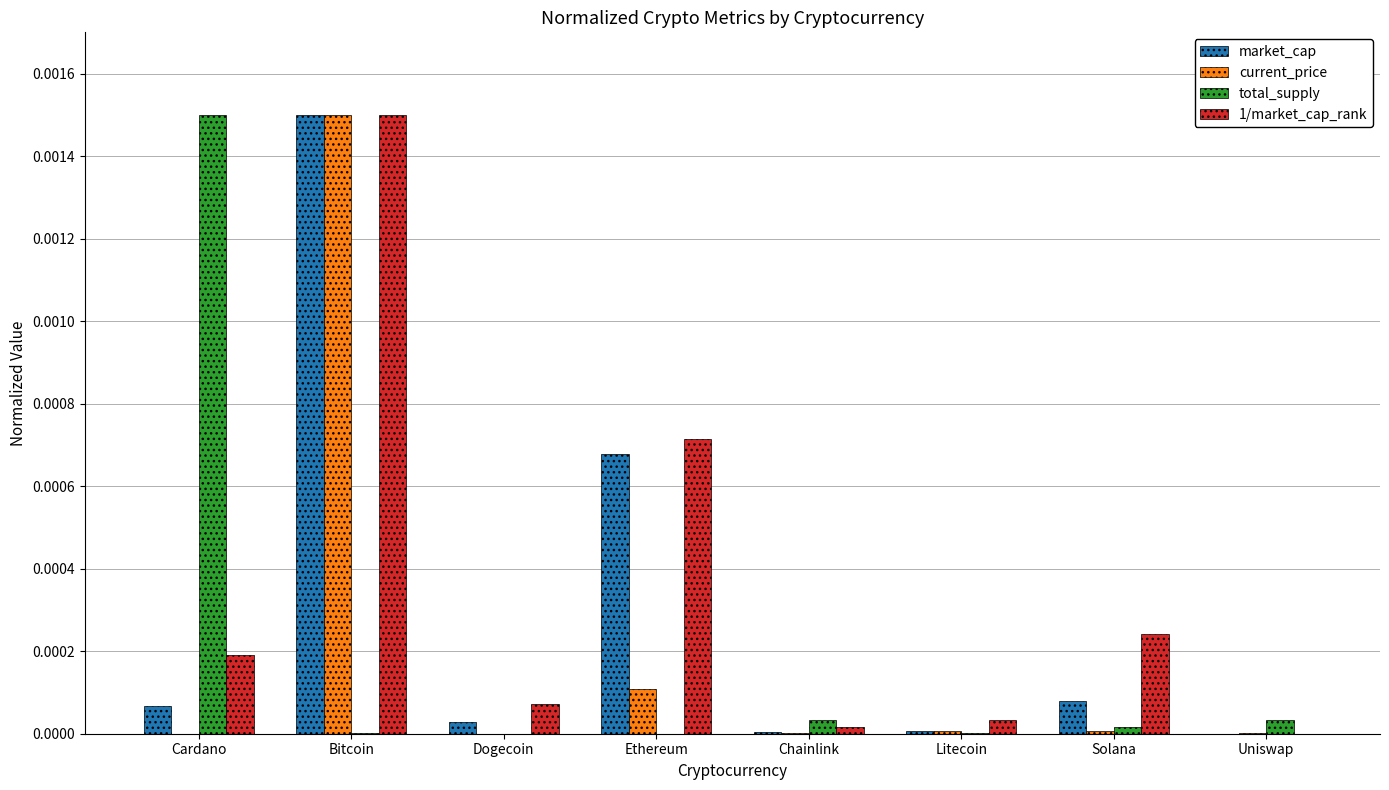

Does the chart contain stacked bars?

No